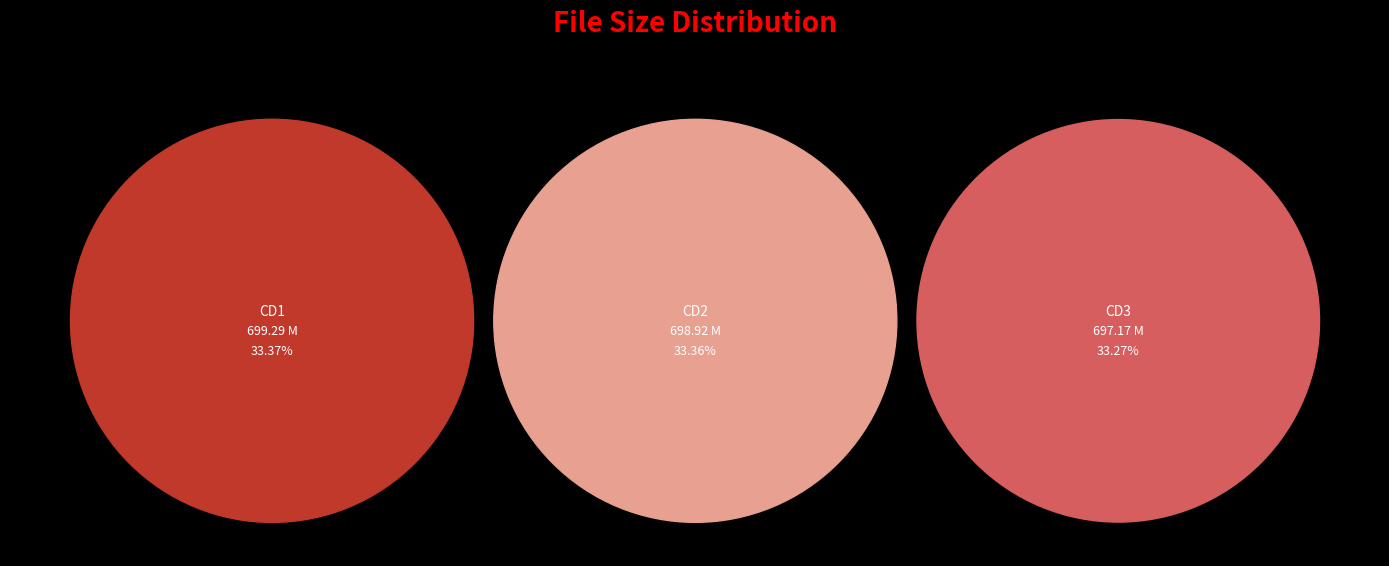

Approximately how many times larger is the value at Traut Euch 27 CD2 with Marry Queen.avi compared to Traut Euch 27 CD1 with Marry Queen.avi?

1.0